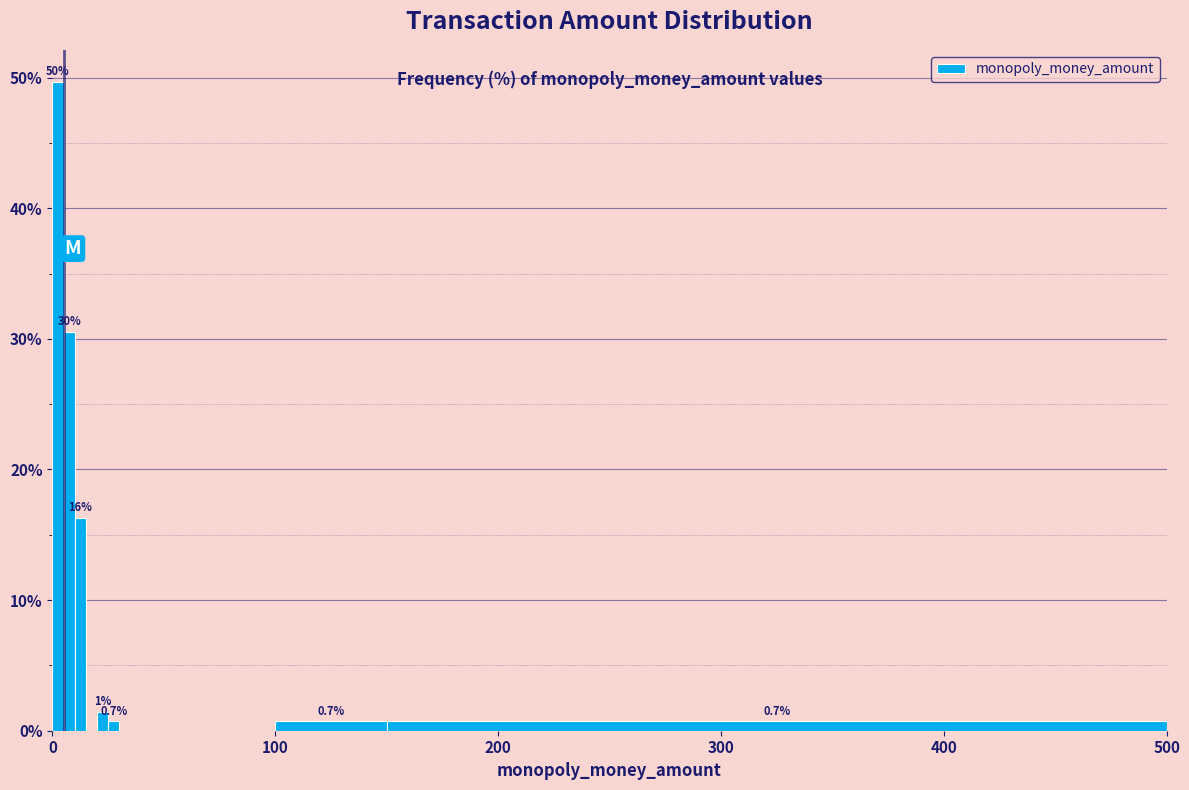

Read against the x-axis, roughly where is the centre of the tallest bar?

0